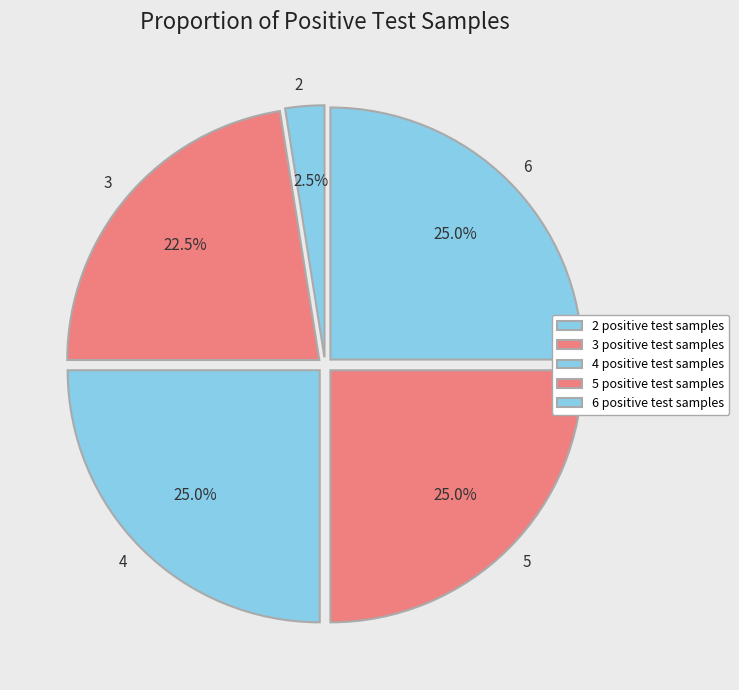

What percentage is the 6 slice, to the nearest percent?

25%